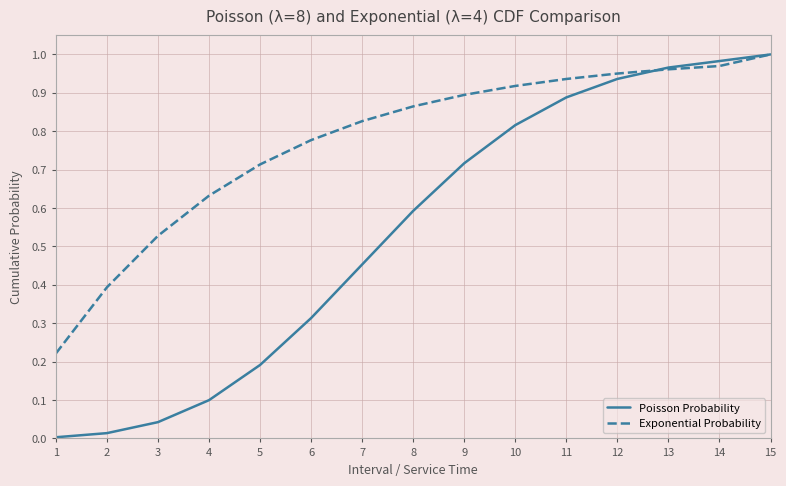

How many lines are shown in the chart?

2